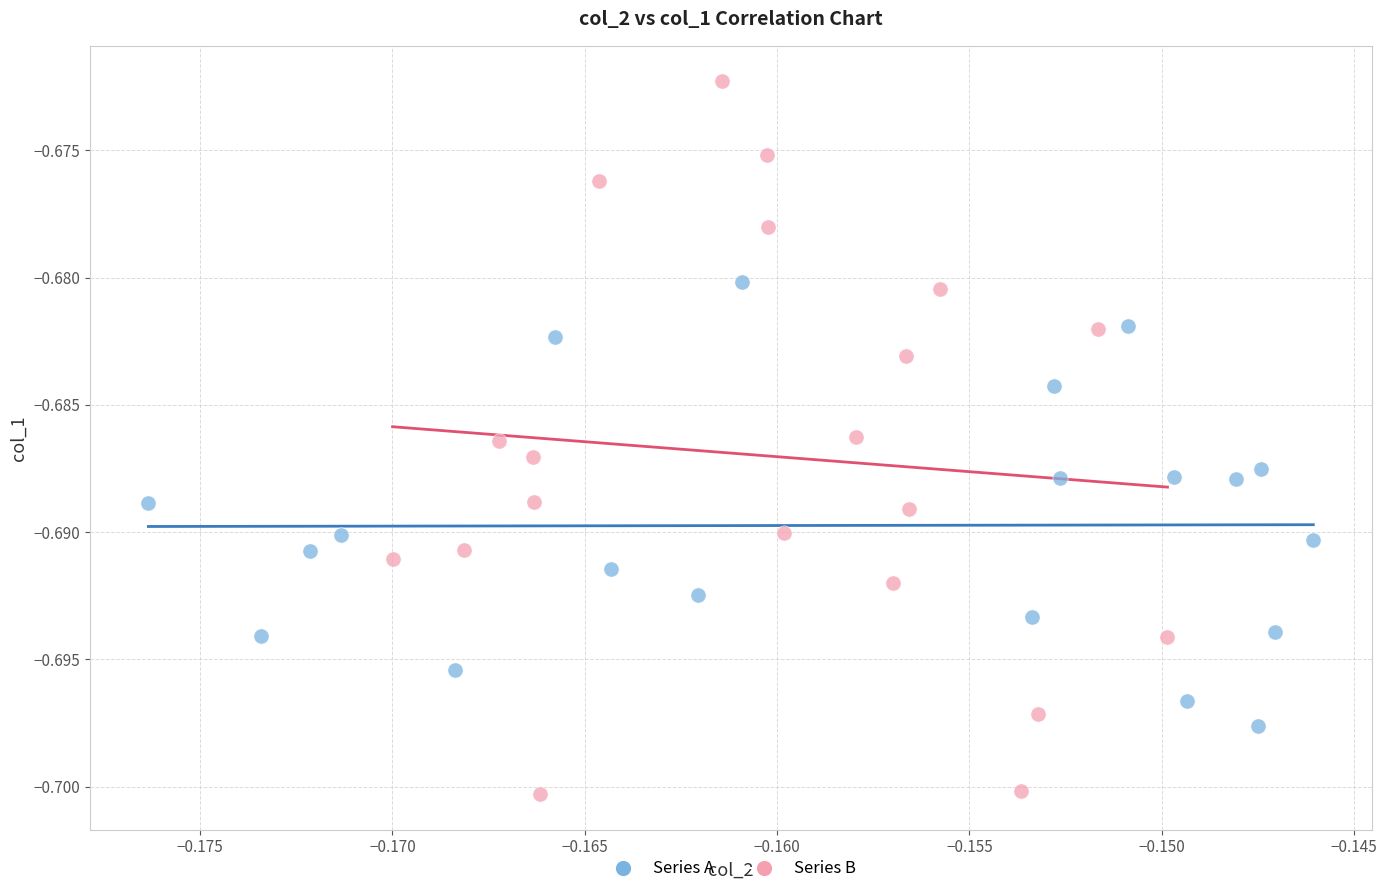

Which series has the widest spread of Y values?

Series B